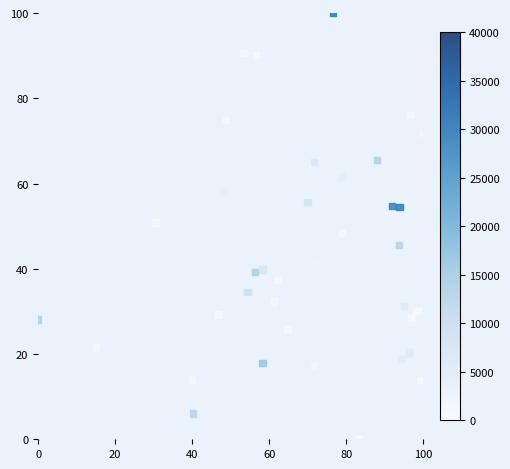

What is the range of Y values (max minus min)?

100.0